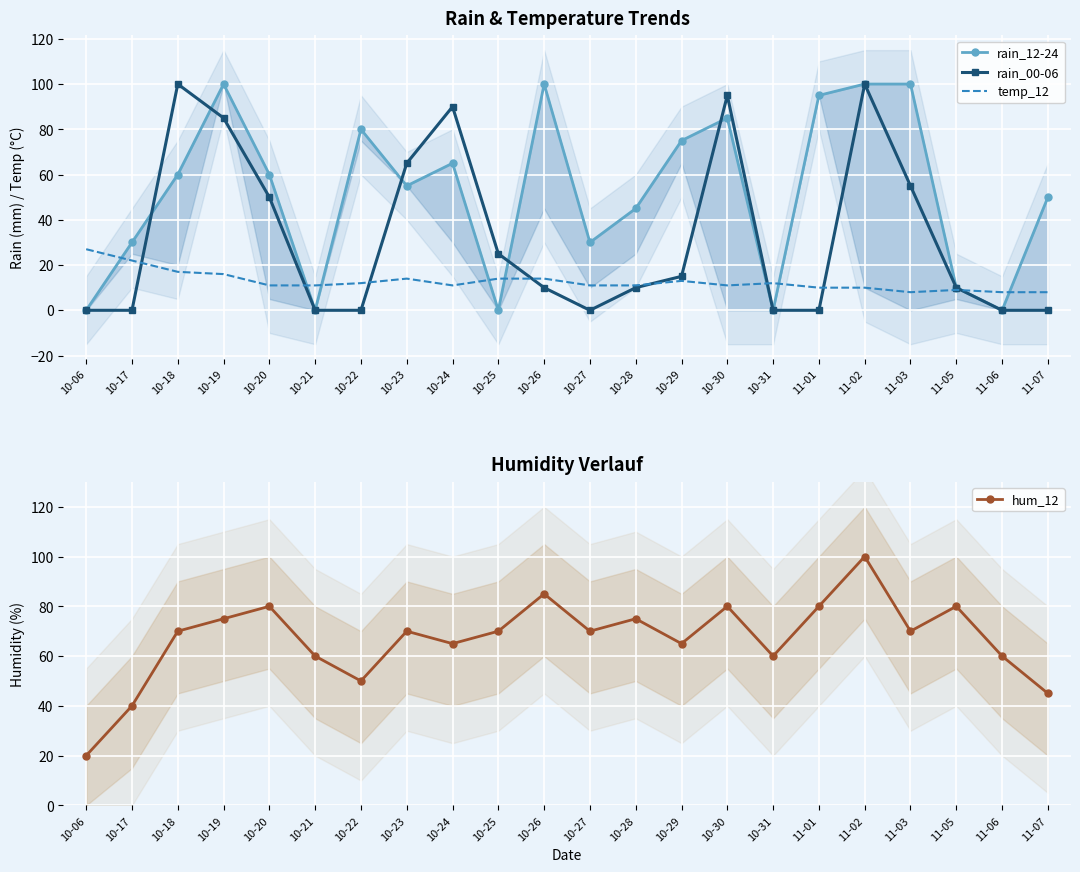

Reading left to right, extract all data points from this chart.

rain_12-24: 0	30	60	100	60	0	80	55	65	0	100	30	45	75	85	0	95	100	100	10	0	50
rain_00-06: 0	0	100	85	50	0	0	65	90	25	10	0	10	15	95	0	0	100	55	10	0	0
temp_12: 27	22	17	16	11	11	12	14	11	14	14	11	11	13	11	12	10	10	8	9	8	8
hum_12: 20	40	70	75	80	60	50	70	65	70	85	70	75	65	80	60	80	100	70	80	60	45